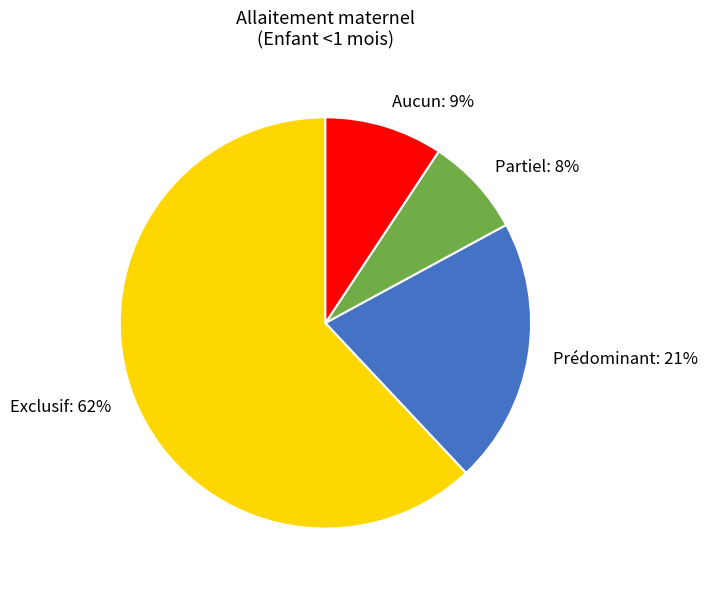

Between Aucun and Exclusif, which is larger?

Exclusif